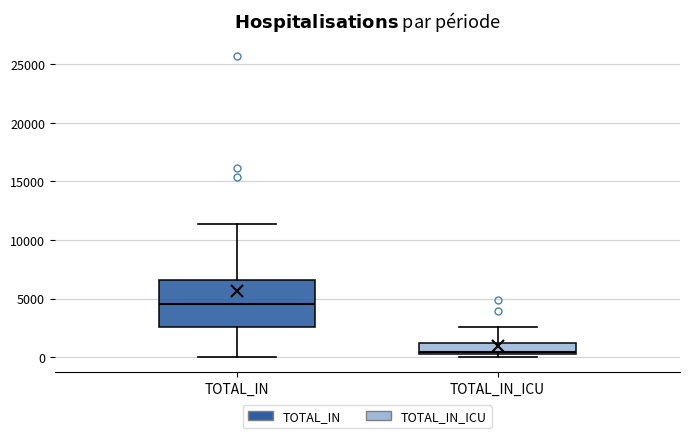

Reading left to right, read every box against the y-axis: the position of its median line, the range the box covers, and the ends of its whiskers. The values are not printed on the chart, so give them approximately, as read against the axis.

TOTAL_IN: median 4500, box 2500 to 6500, whiskers 0 to 11500
TOTAL_IN_ICU: median 500 (just above the box's lower edge), box 500 to 1000, whiskers 0 to 2500